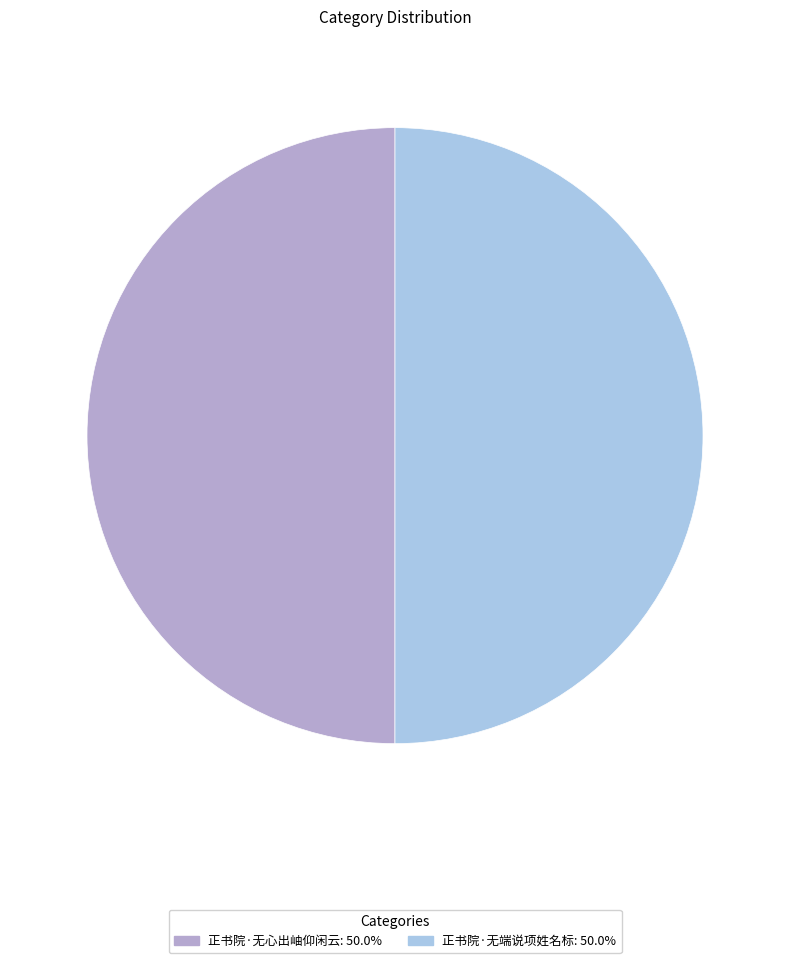

What is the ratio of the value at 正书院·无端说项姓名标 to the value at 正书院·无心出岫仰闲云?

1.0